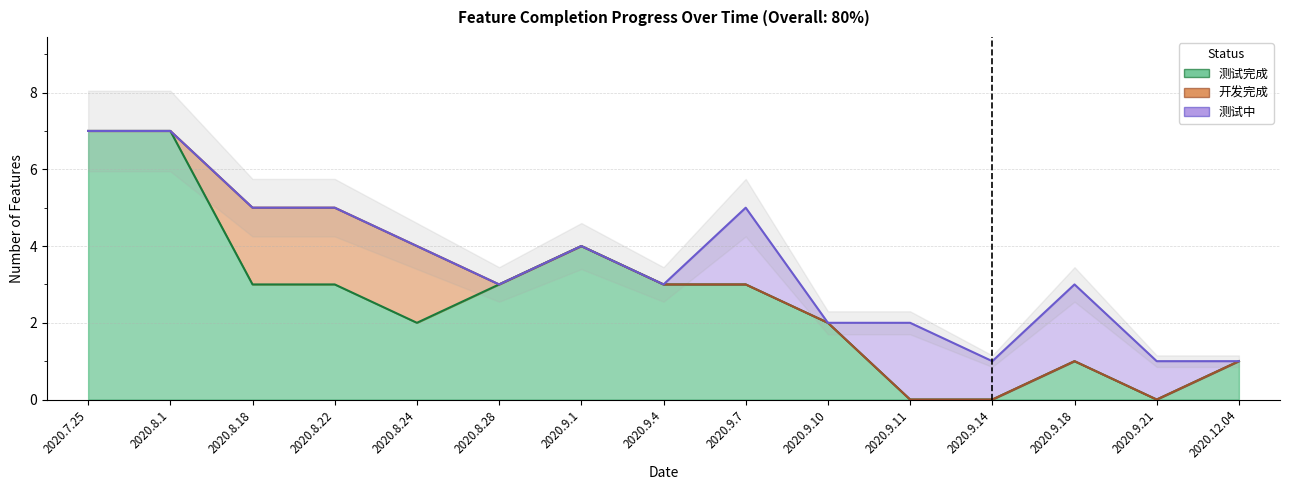

True or false: 开发完成 has a value of 1 at 2020.7.25.

False